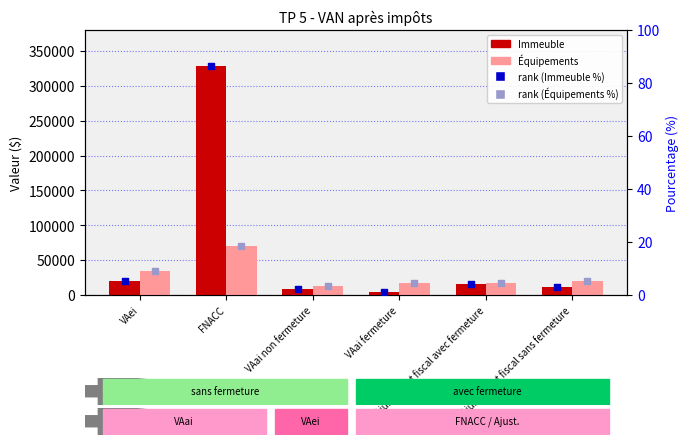

Which series has the largest total across all categories?

Immeuble